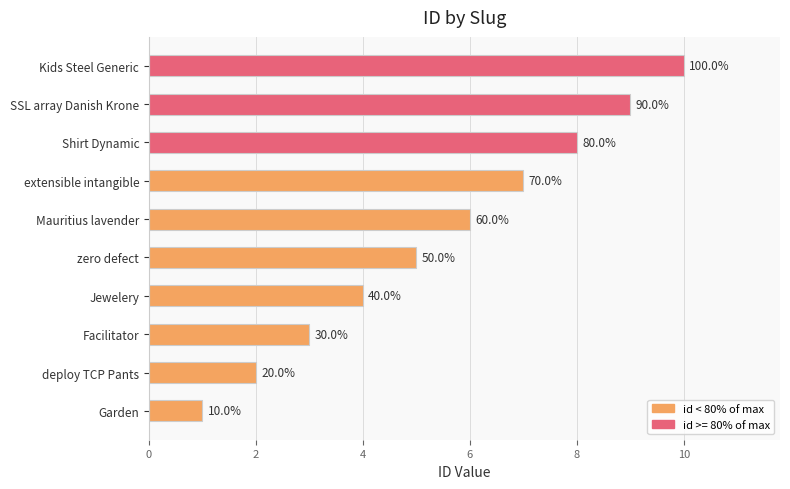

How many bars are there in total?

10